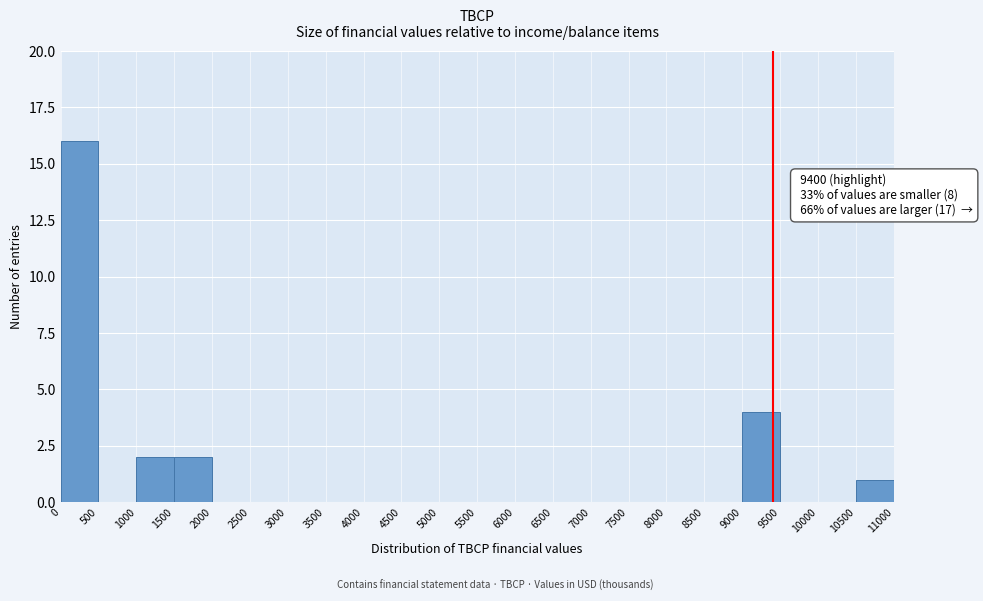

Over which range of the x-axis is the bar tallest?

0 to 500